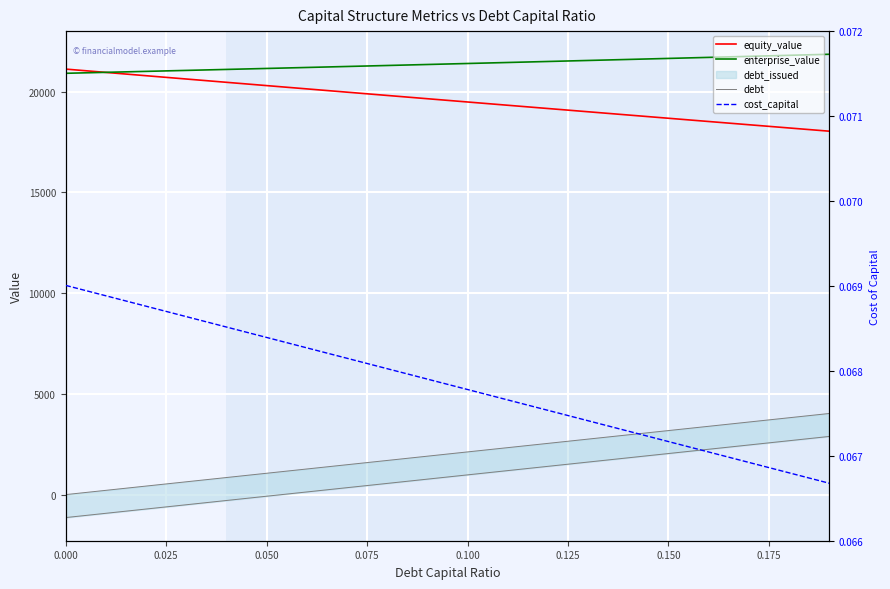

How many lines are shown in the chart?

4